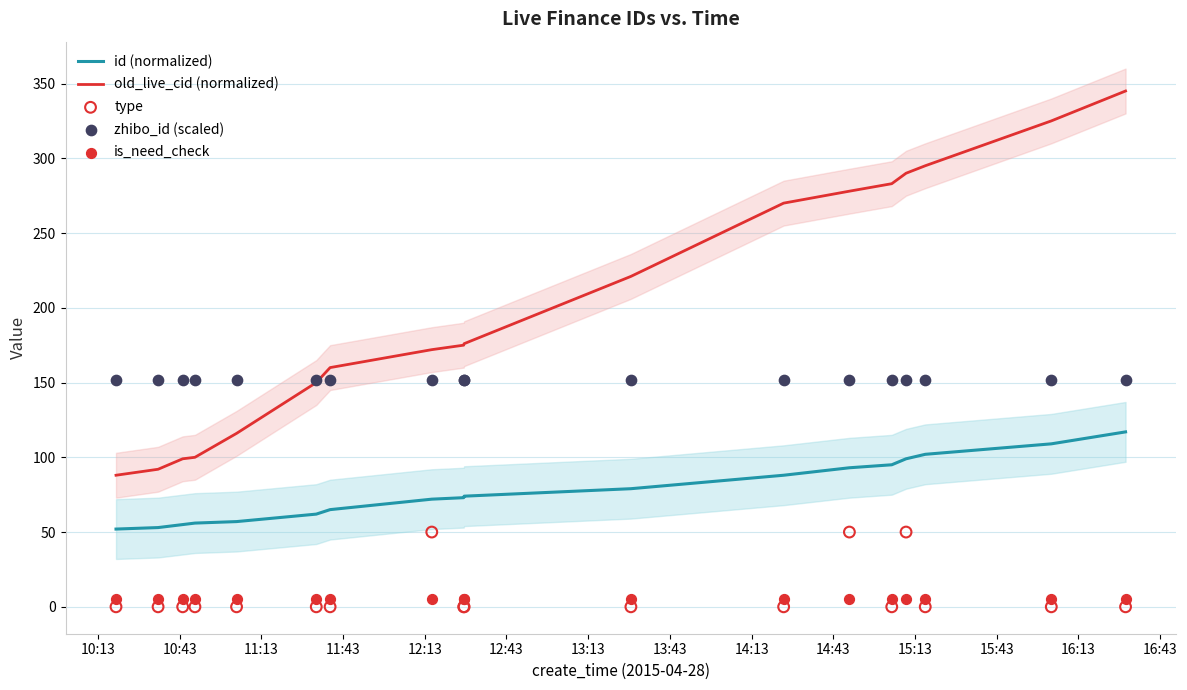

Which series reaches the maximum Y coordinate?

old_live_cid (normalized)